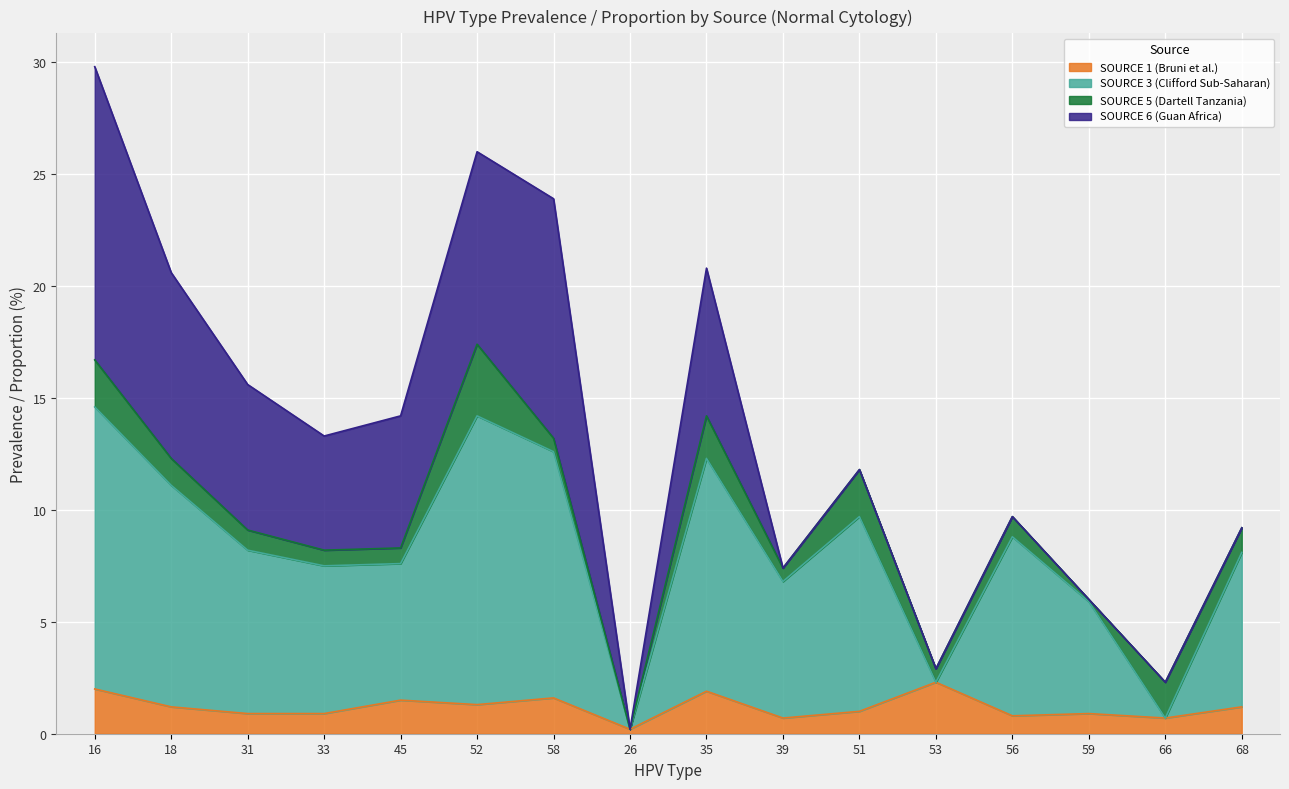

What are all the series names shown in the legend?

SOURCE 1 (Bruni et al.), SOURCE 3 (Clifford Sub-Saharan), SOURCE 5 (Dartell Tanzania), SOURCE 6 (Guan Africa)